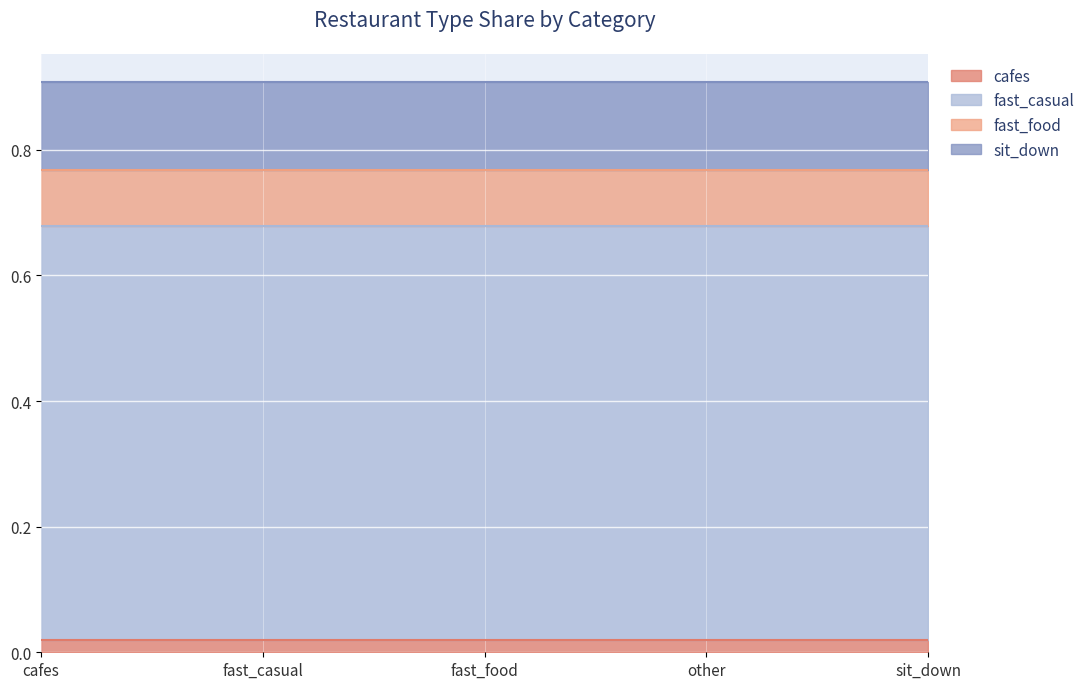

Reading left to right, what are all the values shown in this chart?

cafes: cafes=0.0	fast_casual=0.0	fast_food=0.0	other=0.0	sit_down=0.0
fast_casual: cafes=0.7	fast_casual=0.7	fast_food=0.7	other=0.7	sit_down=0.7
fast_food: cafes=0.1	fast_casual=0.1	fast_food=0.1	other=0.1	sit_down=0.1
sit_down: cafes=0.1	fast_casual=0.1	fast_food=0.1	other=0.1	sit_down=0.1